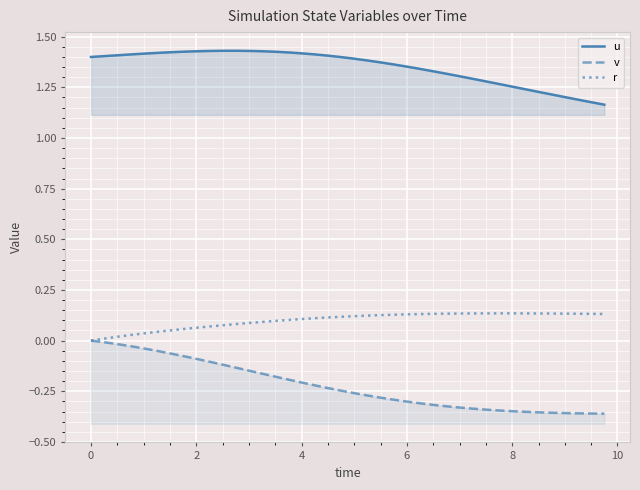

True or false: u has a value of 1.9 at 6.

False